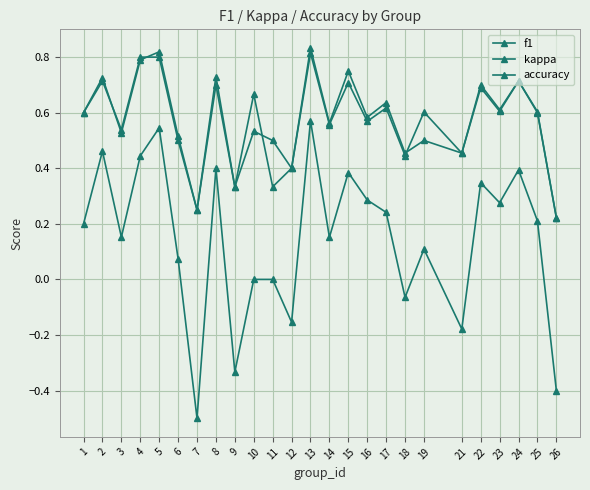

Read the f1 value at 13.

0.8